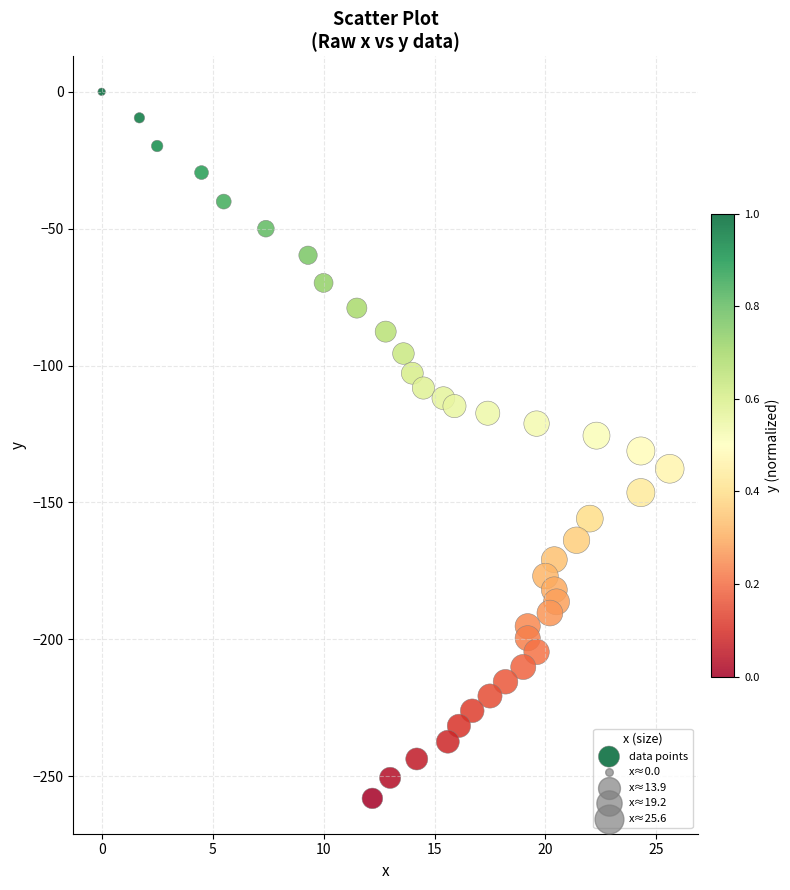

What is the range of X values (max minus min)?

25.6